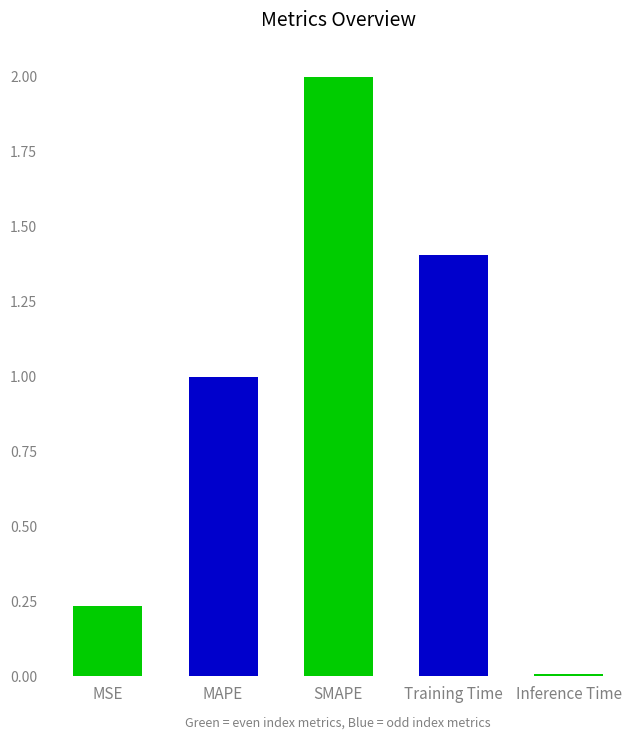

List the labels in order of value, largest first.

SMAPE, Training Time, MAPE, MSE, Inference Time